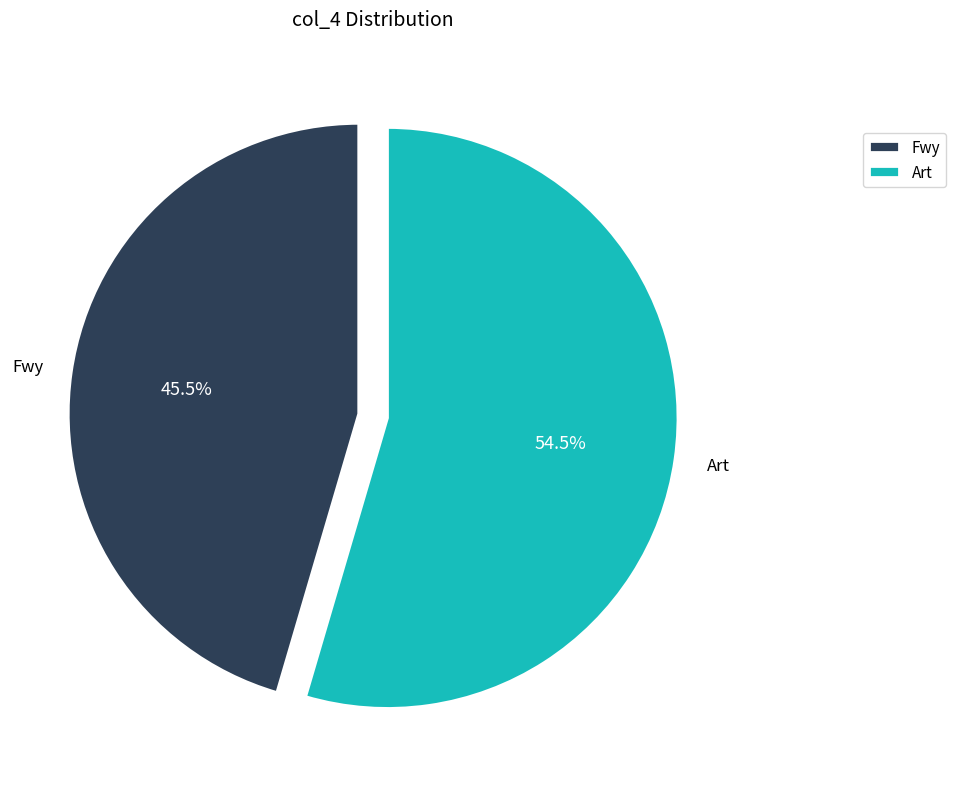

Does Fwy account for over 50% of the chart?

No